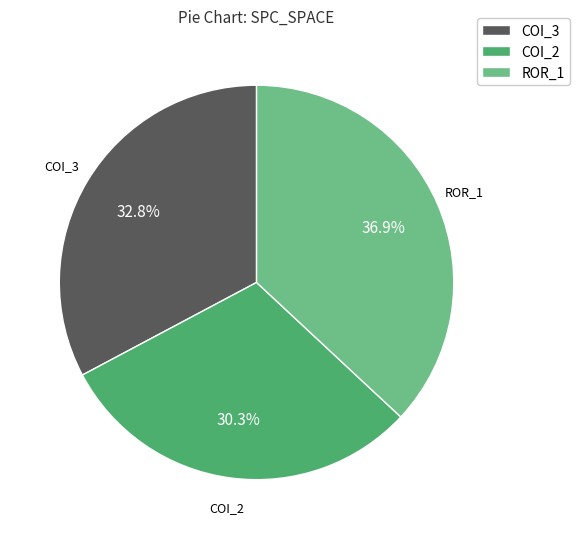

Rank the categories by value from highest to lowest.

ROR_1, COI_3, COI_2